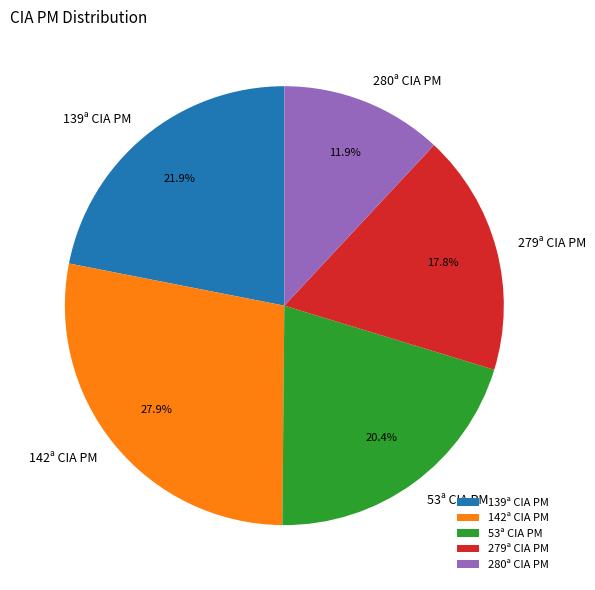

Count the number of slices in the pie.

5